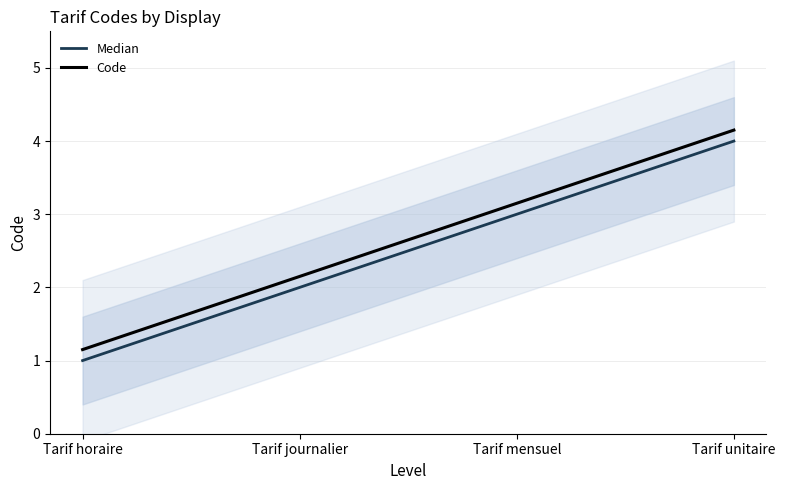

Reading left to right, extract all data points from this chart.

Median: Tarif horaire=1.0	Tarif journalier=2.0	Tarif mensuel=3.0	Tarif unitaire=4.0
Code: Tarif horaire=1.1	Tarif journalier=2.1	Tarif mensuel=3.1	Tarif unitaire=4.2